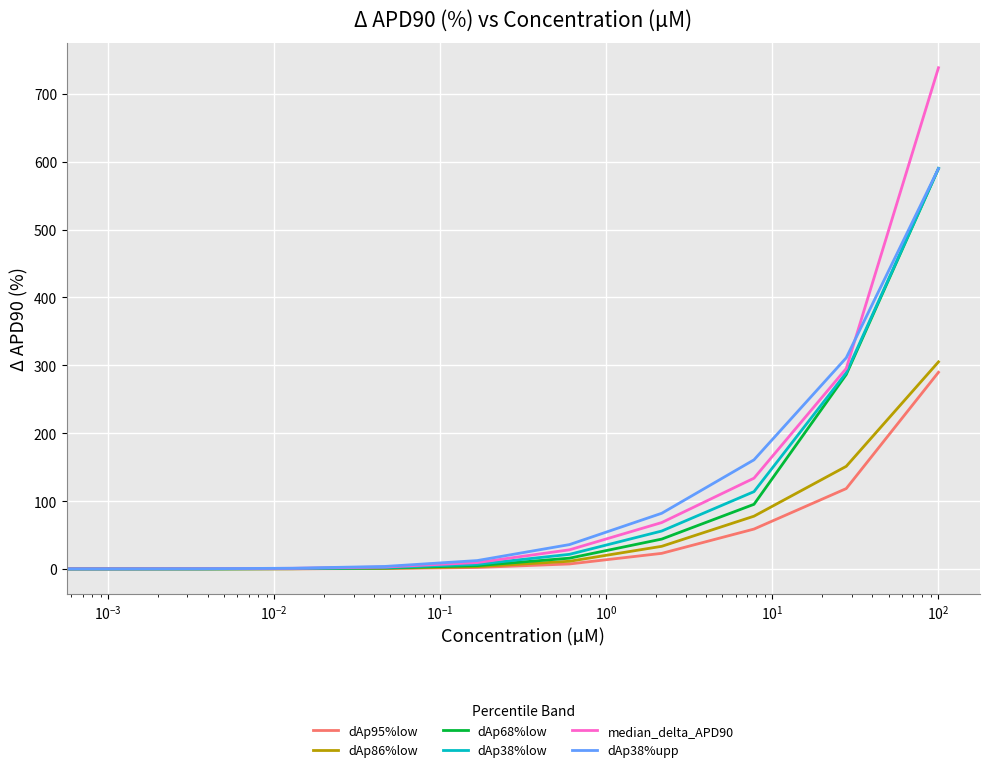

What is the maximum value for dAp68%low?

590.1